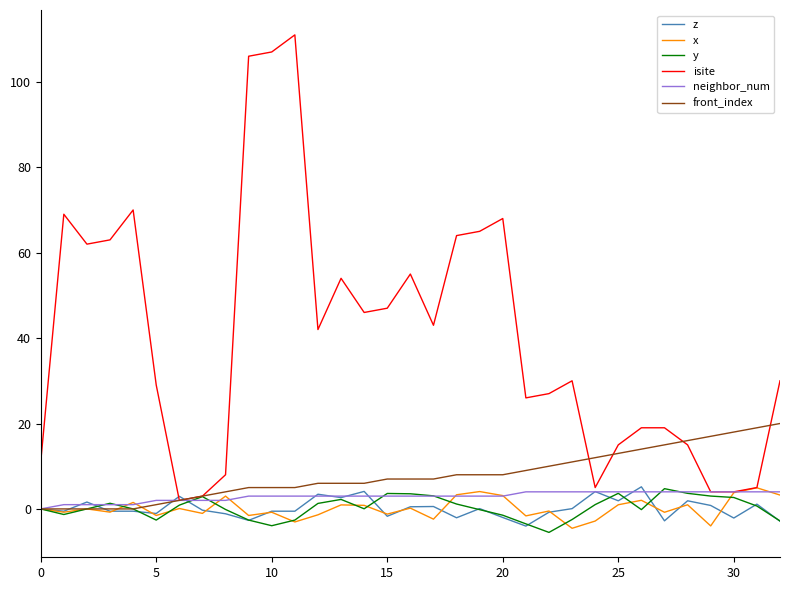

Which series has the largest range (max minus min)?

isite